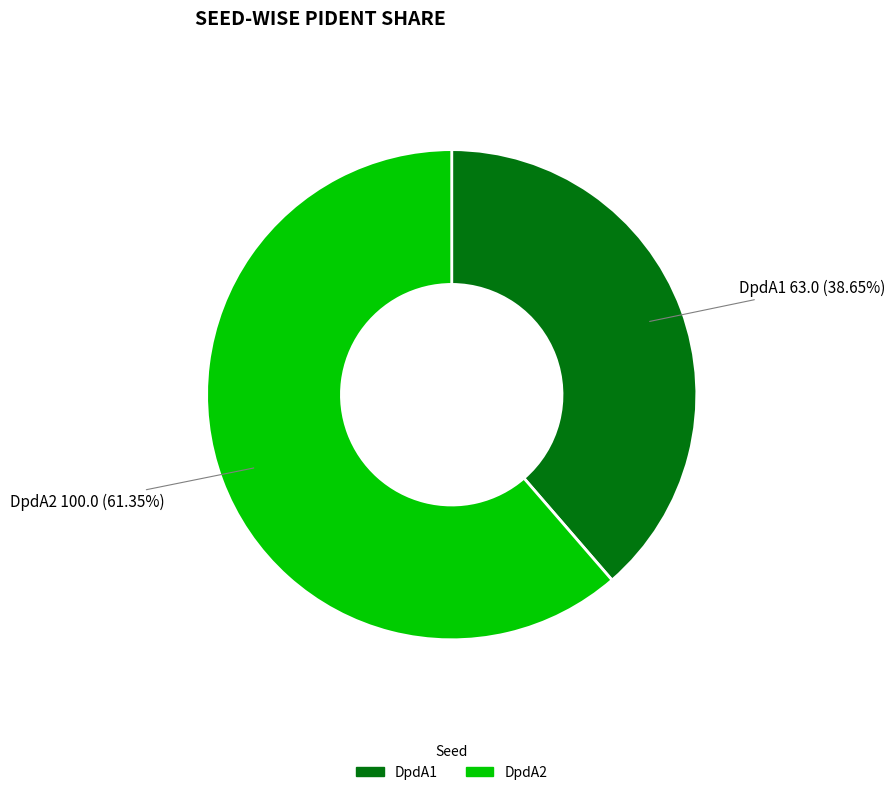

What is the total percentage of DpdA1 and DpdA2?

100.0%